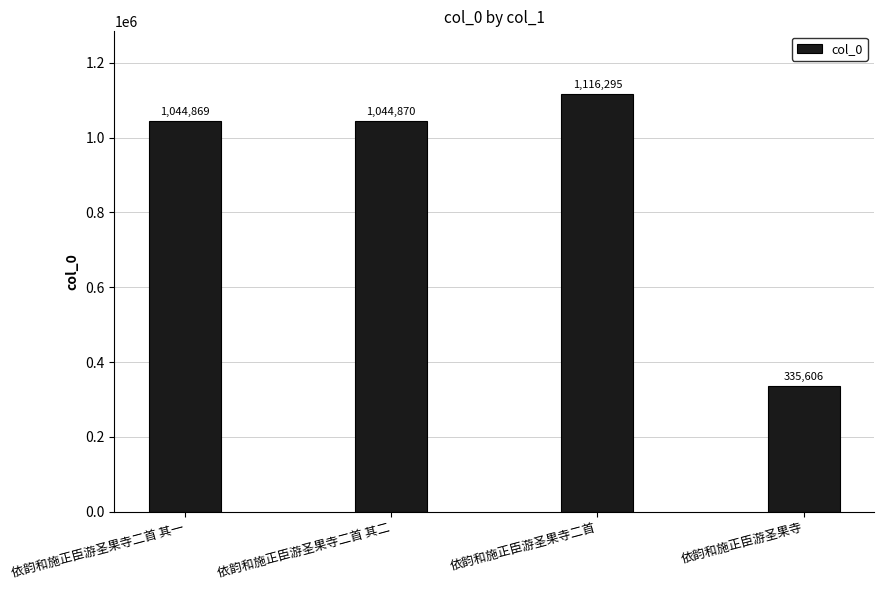

Rank the categories by value from highest to lowest.

依韵和施正臣游圣果寺二首, 依韵和施正臣游圣果寺二首 其二, 依韵和施正臣游圣果寺二首 其一, 依韵和施正臣游圣果寺